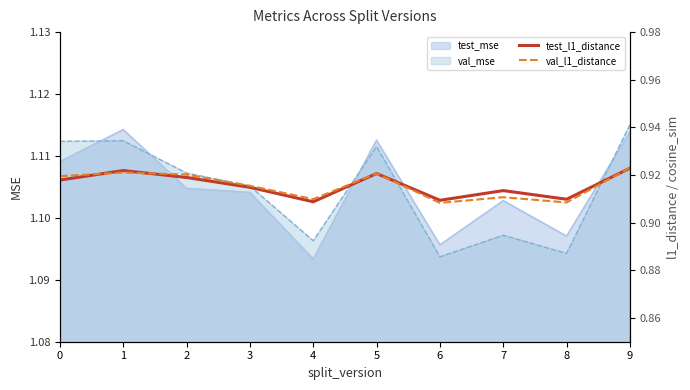

Reading left to right, extract all data points from this chart.

test_l1_distance: 0.9	0.9	0.9	0.9	0.9	0.9	0.9	0.9	0.9	0.9
val_l1_distance: 0.9	0.9	0.9	0.9	0.9	0.9	0.9	0.9	0.9	0.9